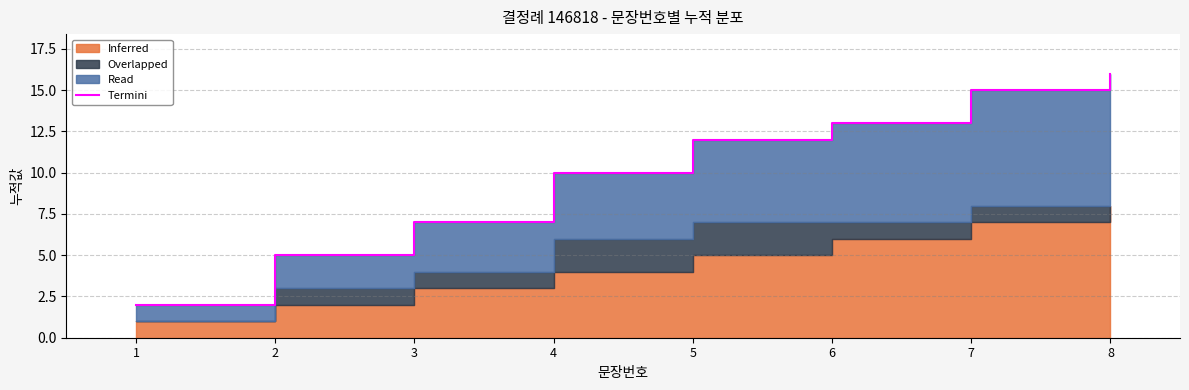

Which label corresponds to the smallest value in the chart?

1